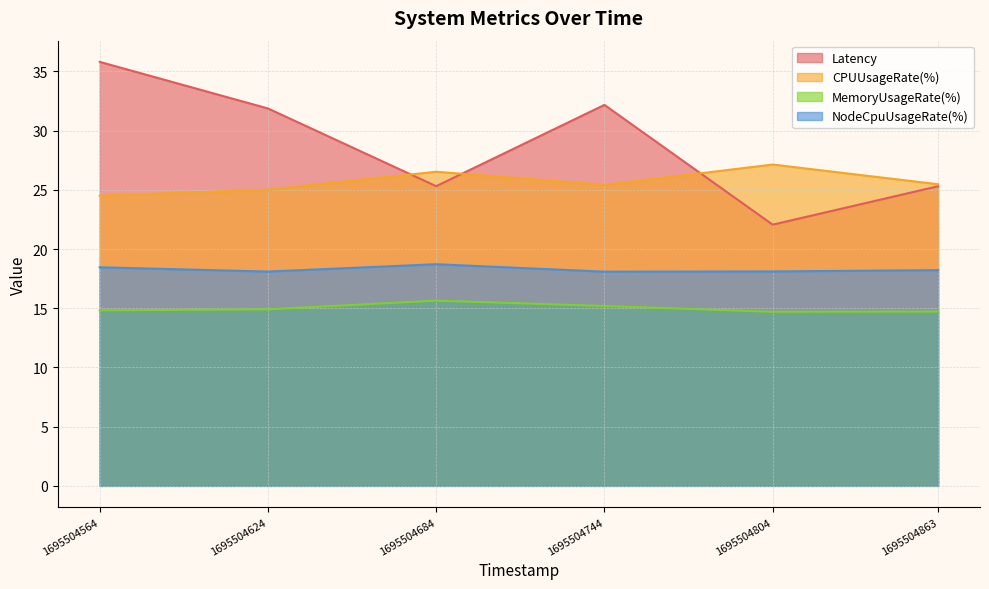

True or false: Latency and MemoryUsageRate(%) intersect in this chart.

False